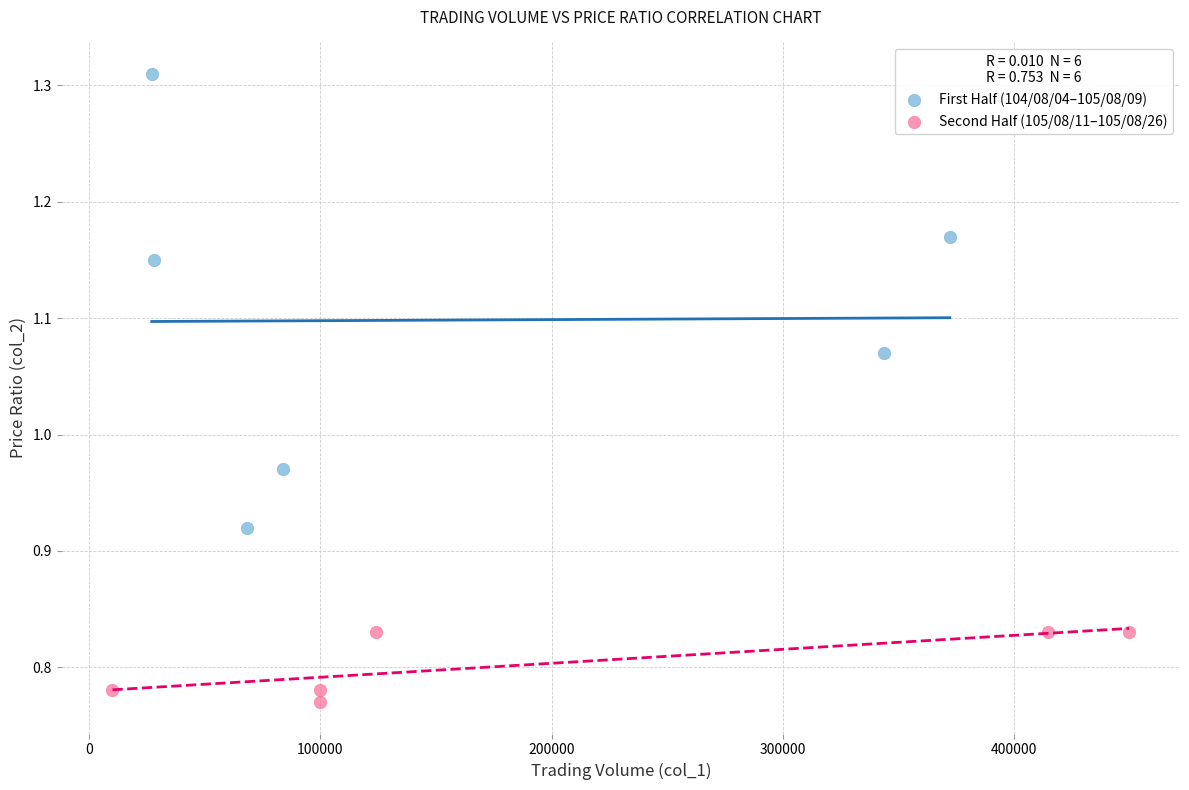

Which series reaches the maximum Y coordinate?

First Half (104/08/04–105/08/09)